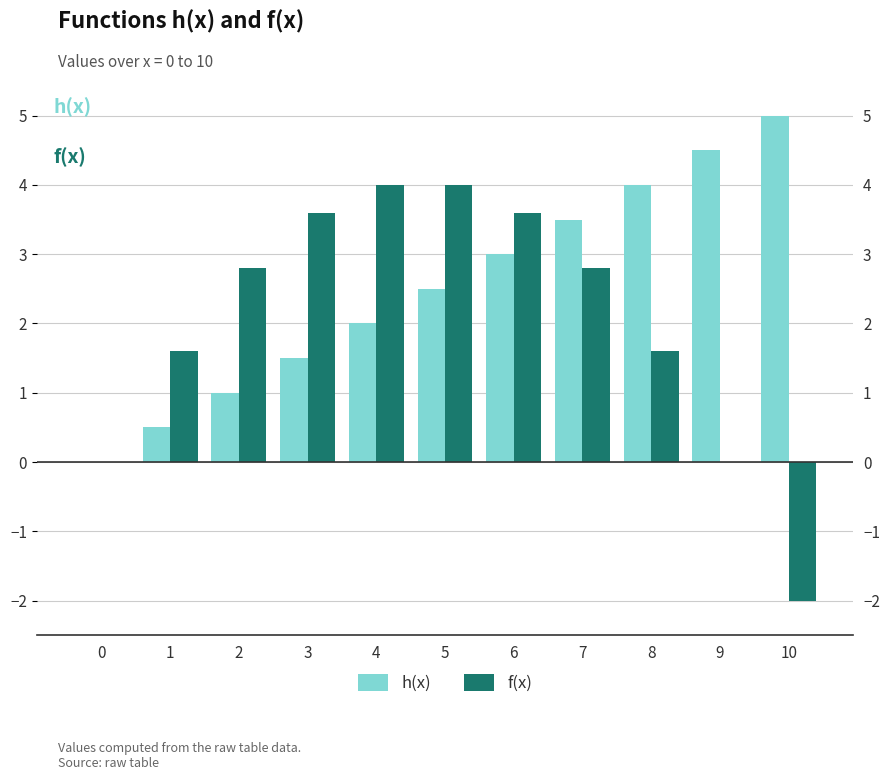

At which label is h(x) closest to 2?

4